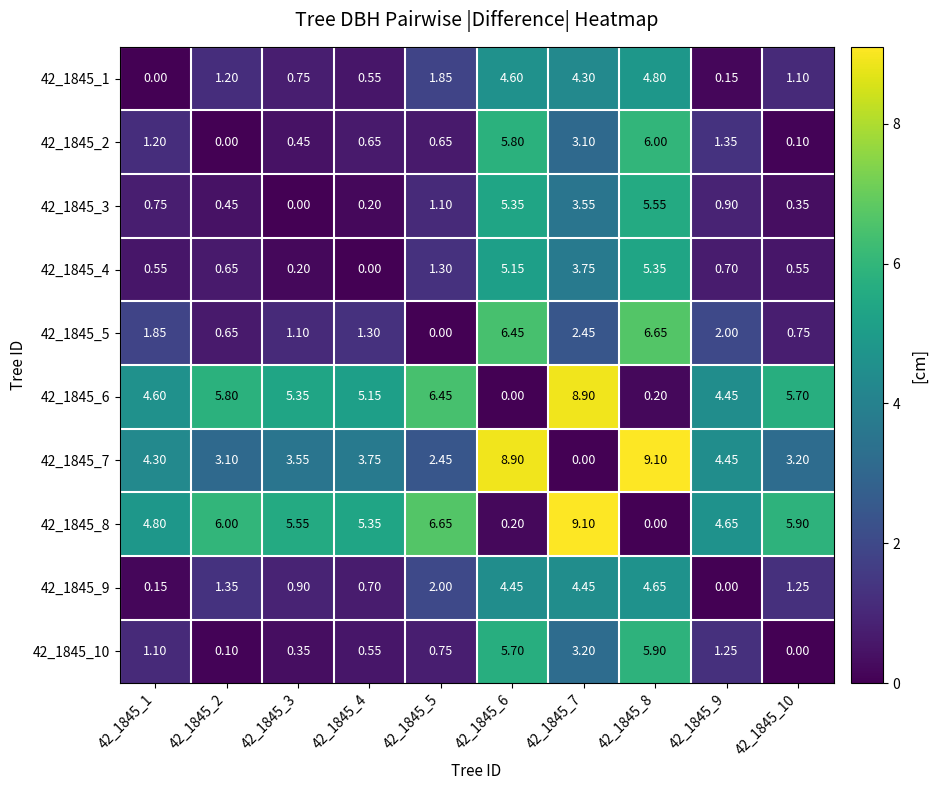

Is the value of 42_1845_2 at 42_1845_1 greater than the value of 42_1845_9 at 42_1845_9?

Yes